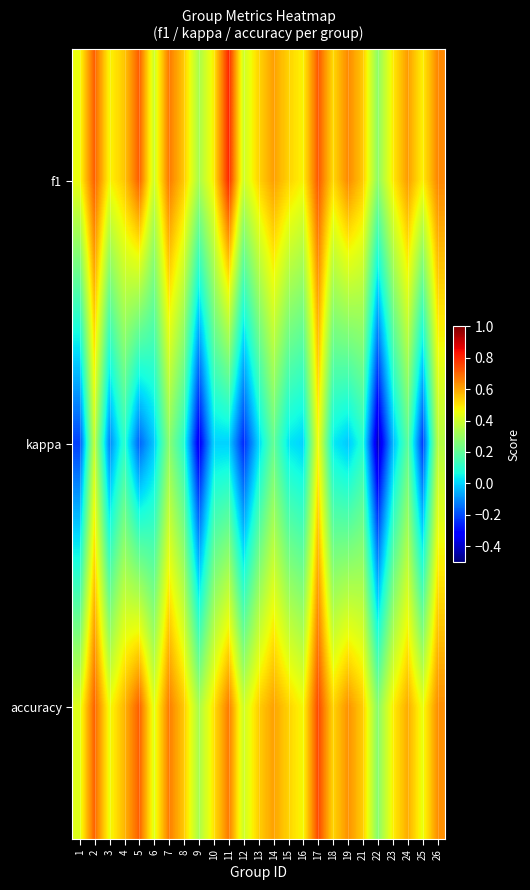

Which has a higher value, 17 or 22?

17